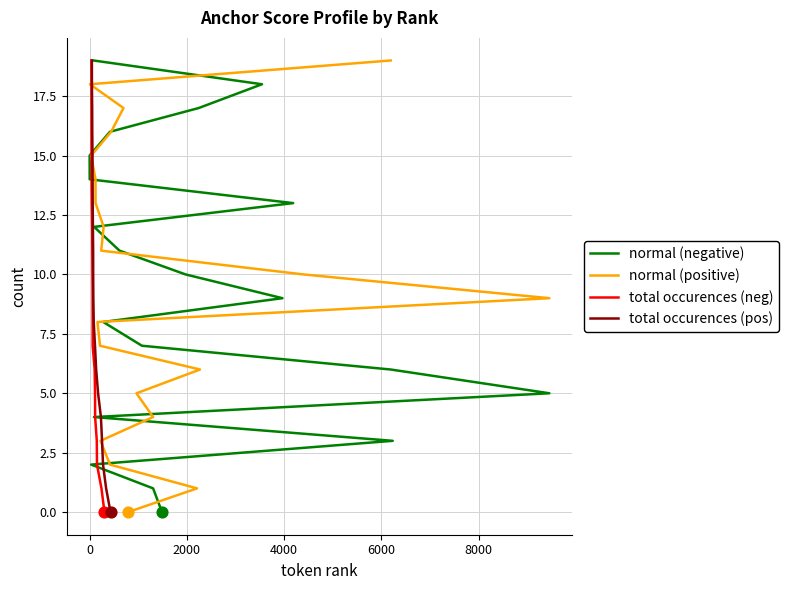

What are all the series names shown in the legend?

normal (negative), normal (positive), total occurences (neg), total occurences (pos)